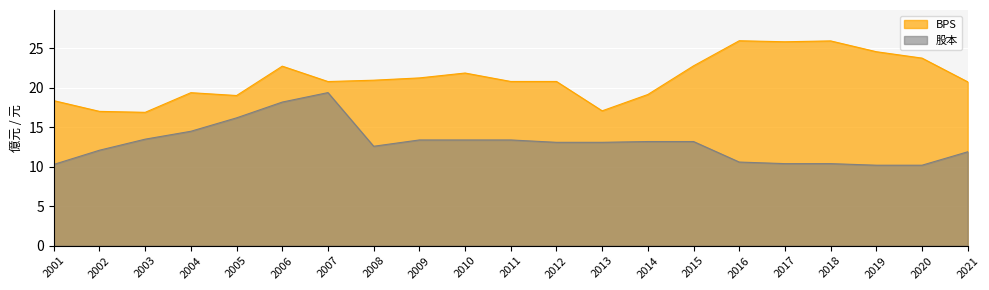

List the series in order of their peak value, lowest first.

股本, BPS